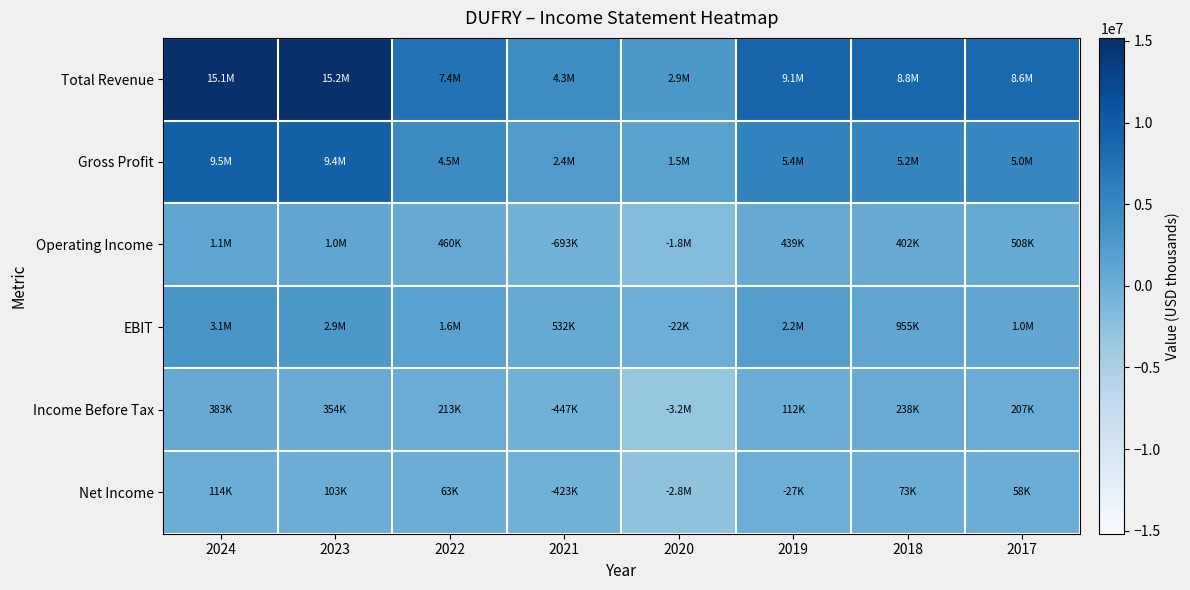

What is the total value across all series at 2021?

5649200